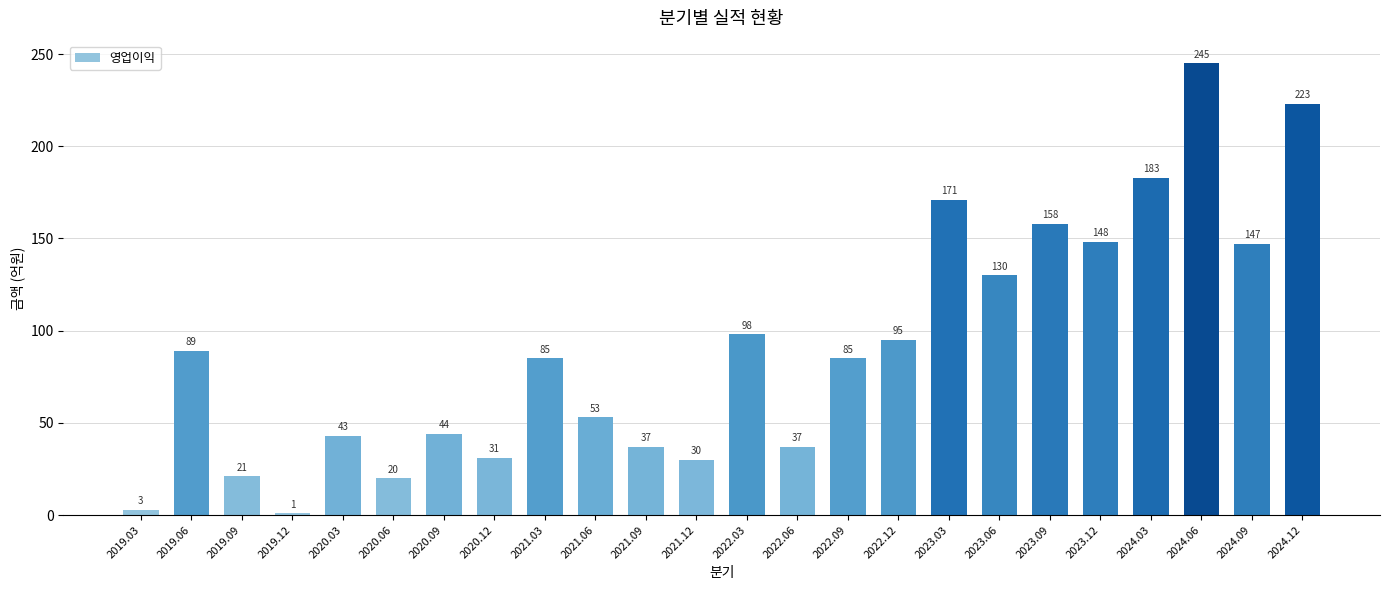

How many distinct data groups are displayed?

1